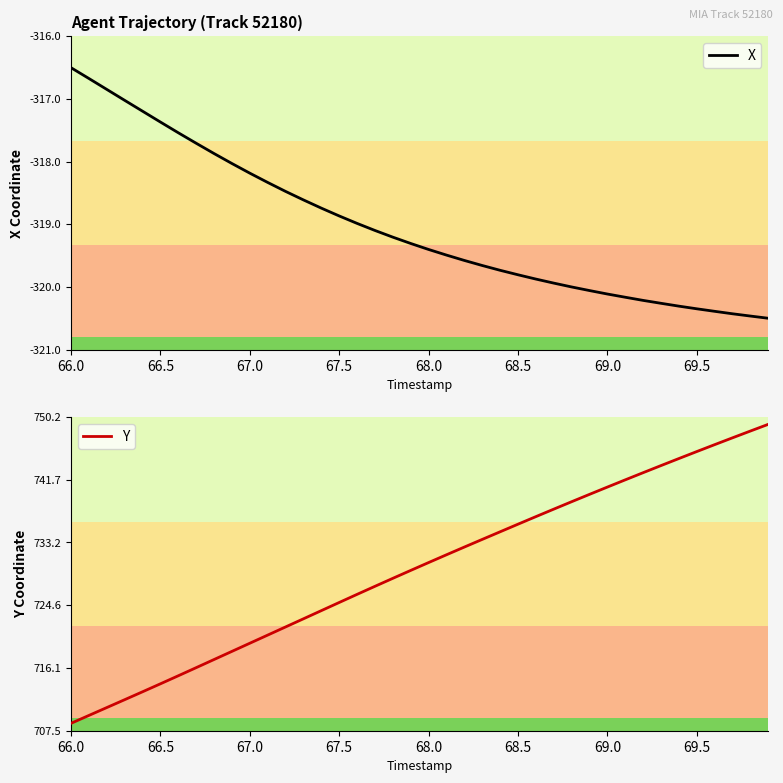

What is the highest value of the X series?

-316.5